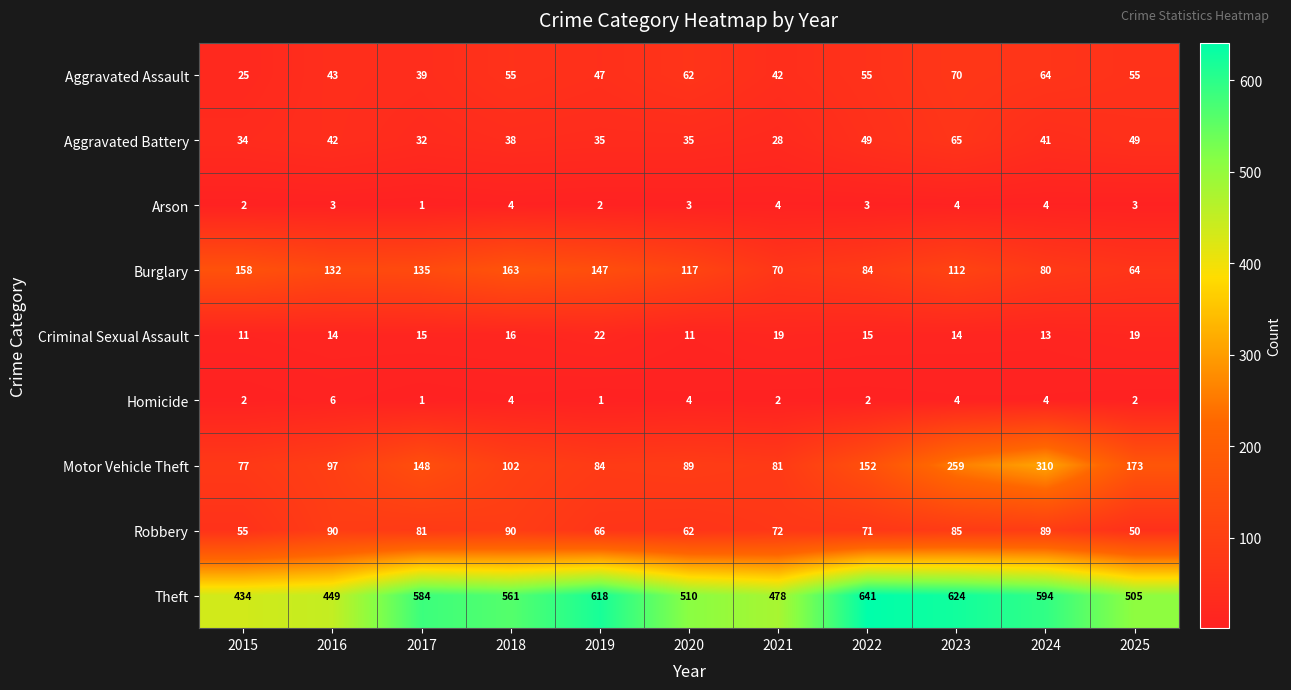

What is the highest value of the Arson series?

4